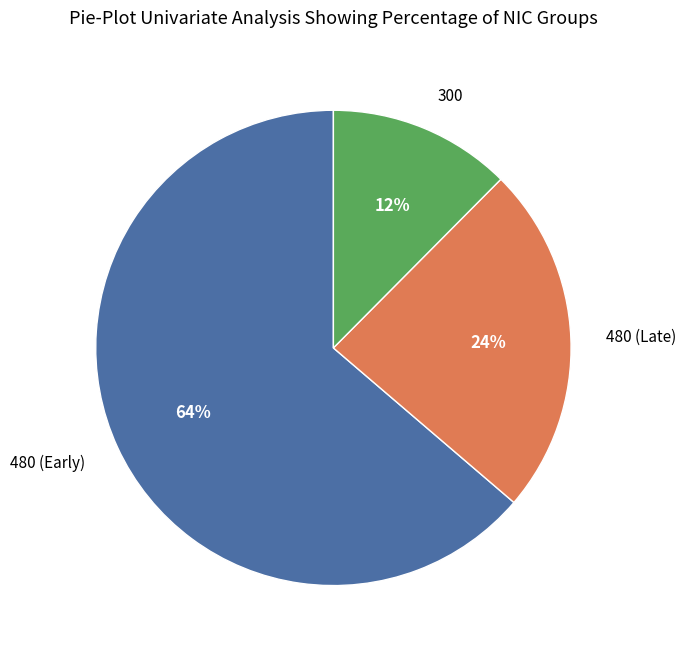

Combined, do 480 (Early) and 480 (Late) account for over 50%?

Yes